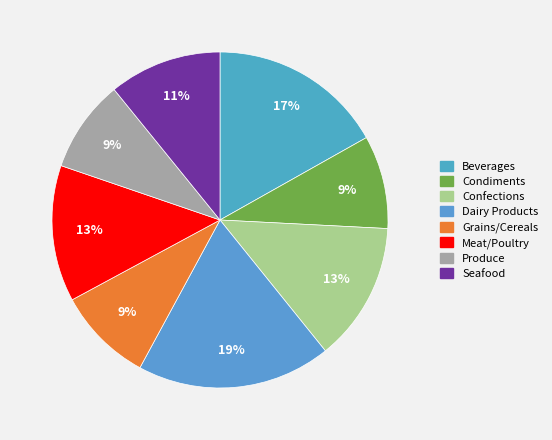

The Beverages slice represents 17% of the pie. True or false?

True